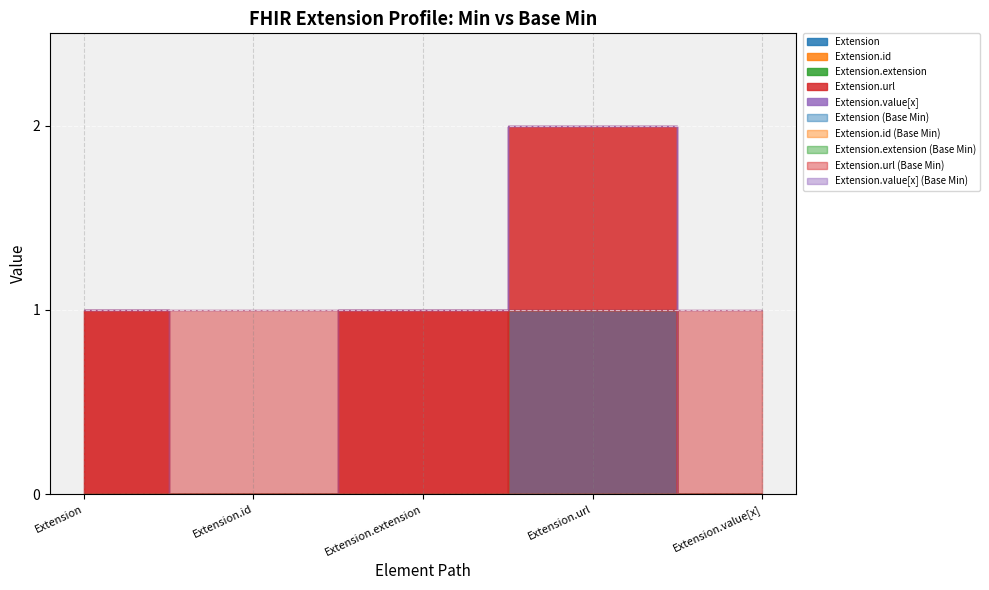

What is the total value across all series at Extension?

1